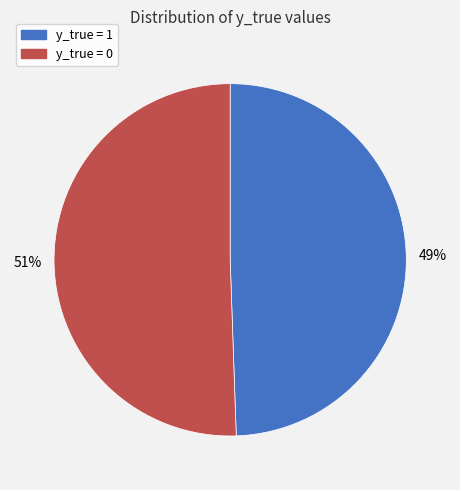

Which has a higher value, y_true = 1 or y_true = 0?

y_true = 0